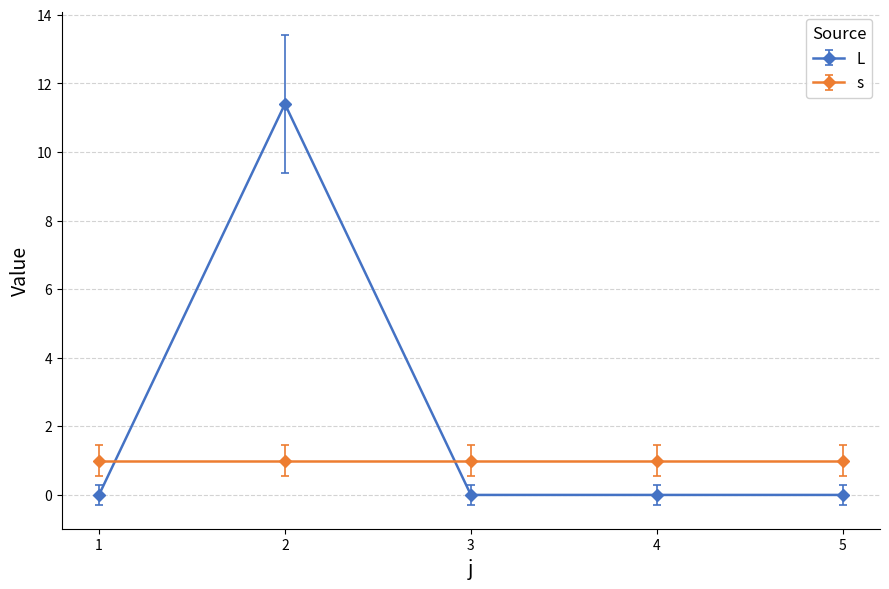

Reading left to right, transcribe all the data shown in this chart.

L: 0.0	11.4	0.0	0.0	0.0
s: 1.0	1.0	1.0	1.0	1.0